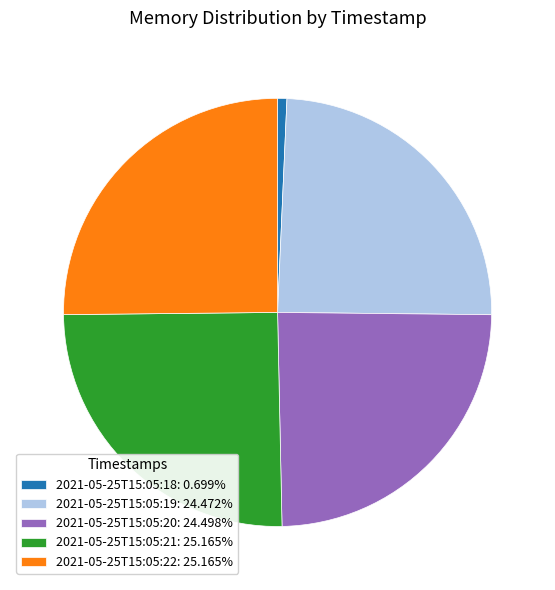

What is the ratio of the value at 2021-05-25T15:05:19 to the value at 2021-05-25T15:05:21?

1.0